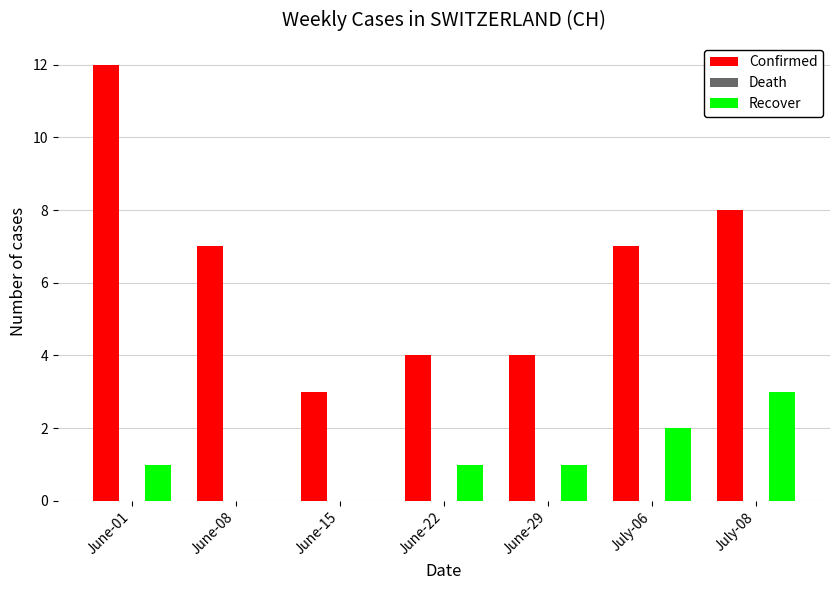

Count the number of categories in the chart.

7